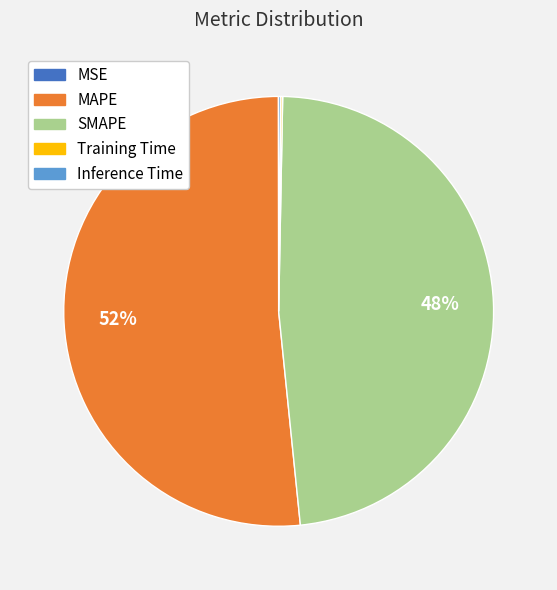

Is it true that SMAPE is 33% of the pie?

False